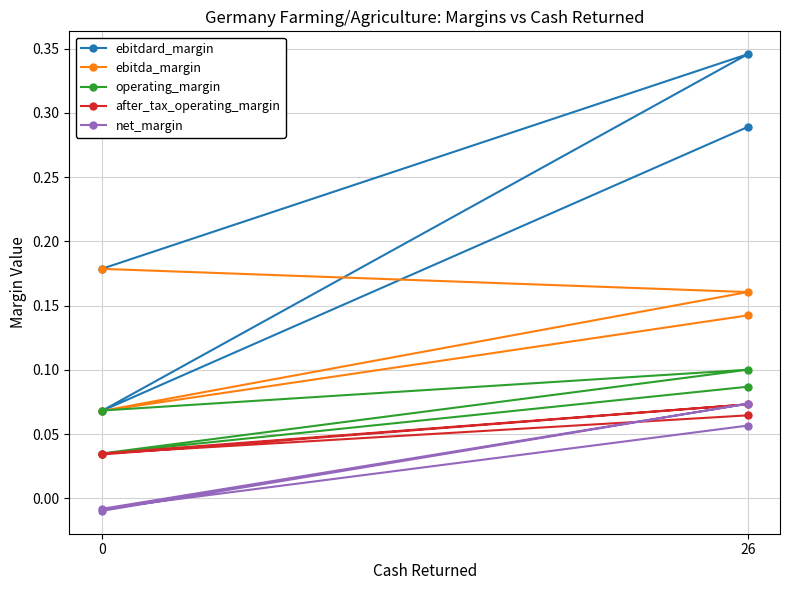

How many lines are shown in the chart?

5